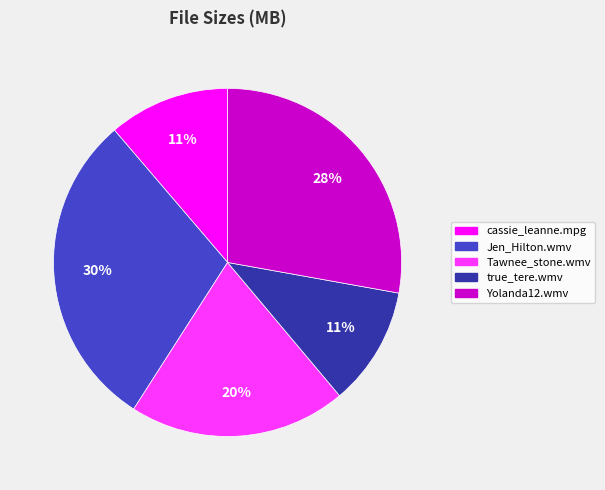

Which has a higher value, cassie_leanne.mpg or Yolanda12.wmv?

Yolanda12.wmv